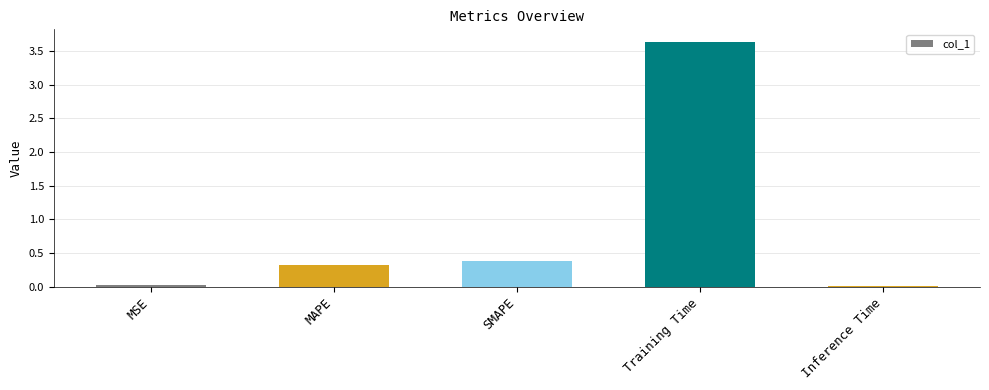

Does the chart contain any negative values?

No